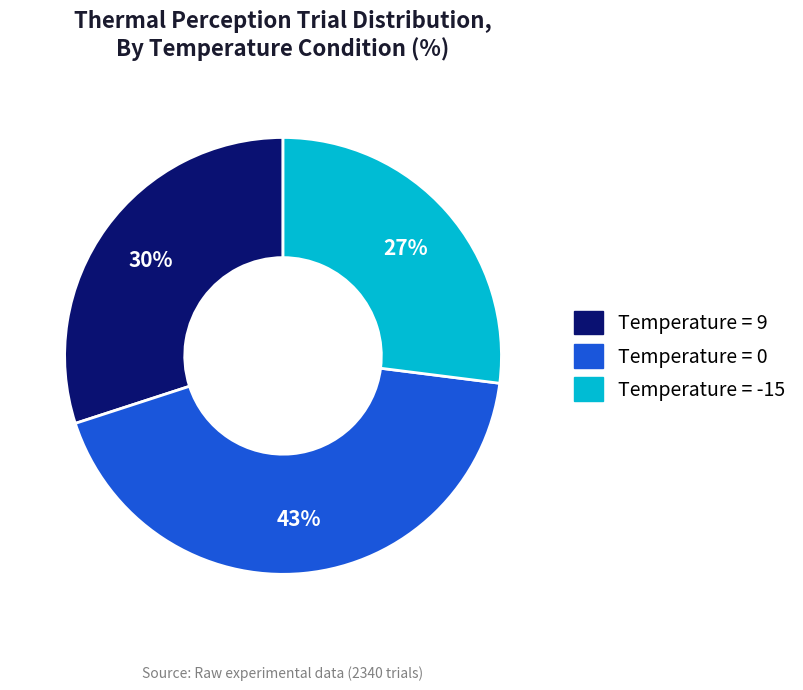

Is the sum of Temperature = -15 and Temperature = 9 greater than half?

Yes